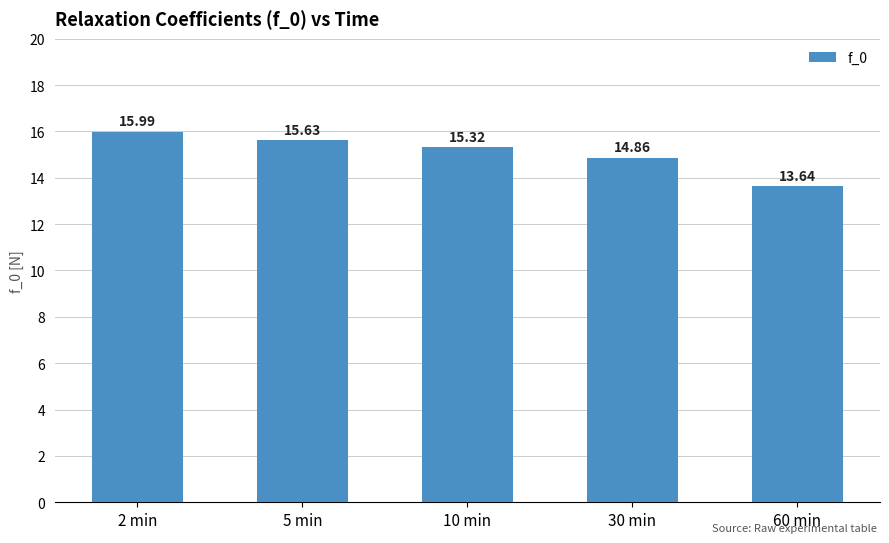

Is it true that the value at 60 min is 6.5?

False